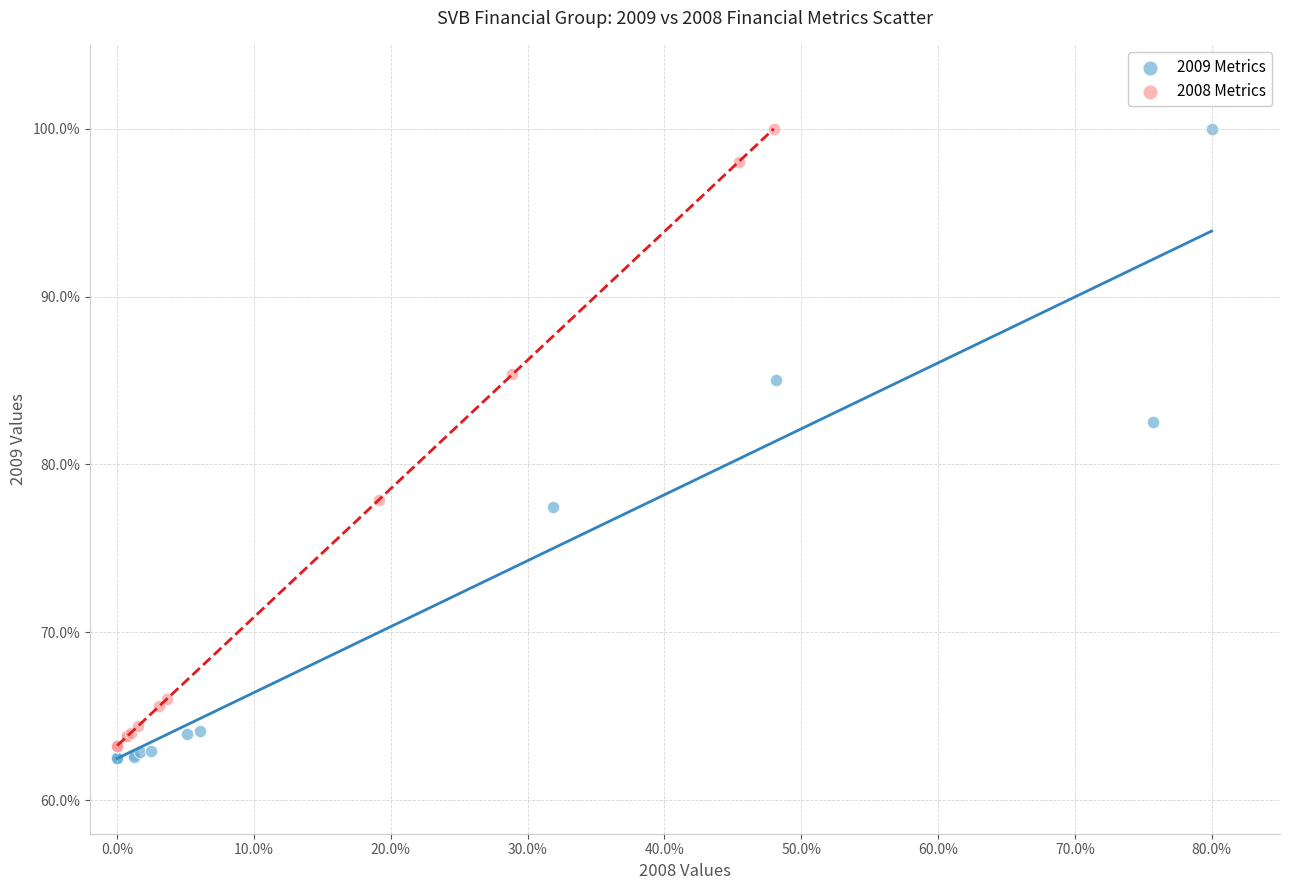

Which series has the widest spread of Y values?

2009 Metrics